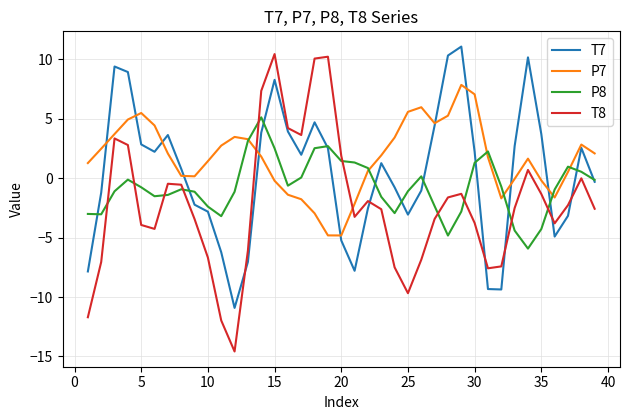

How many interior local peaks does the T7 series have?

8